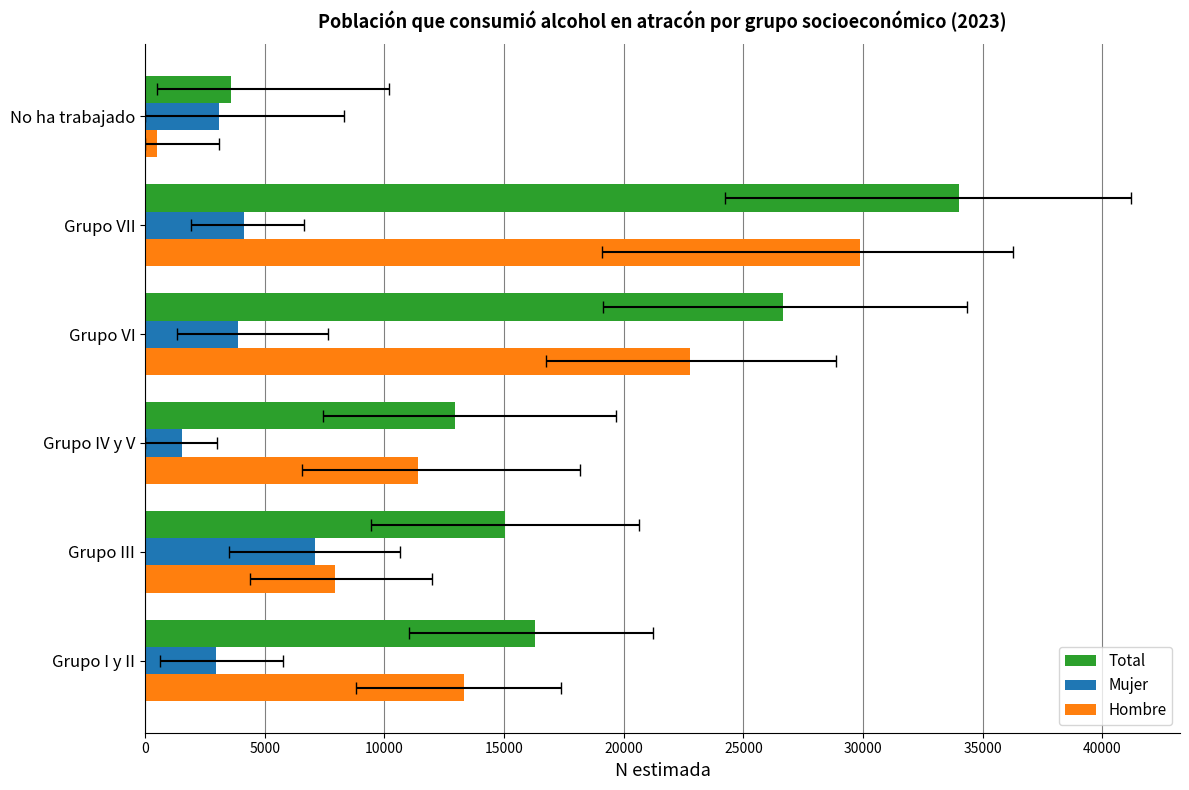

List the series in order of their overall mean, highest first.

Total, Hombre, Mujer